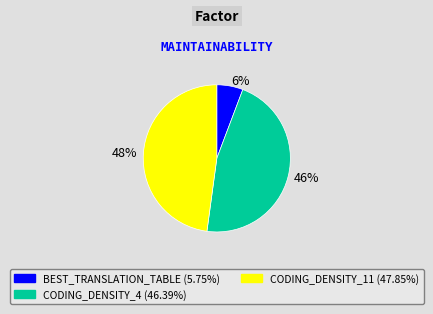

Do 48% and 46% together represent more than half of the pie?

Yes